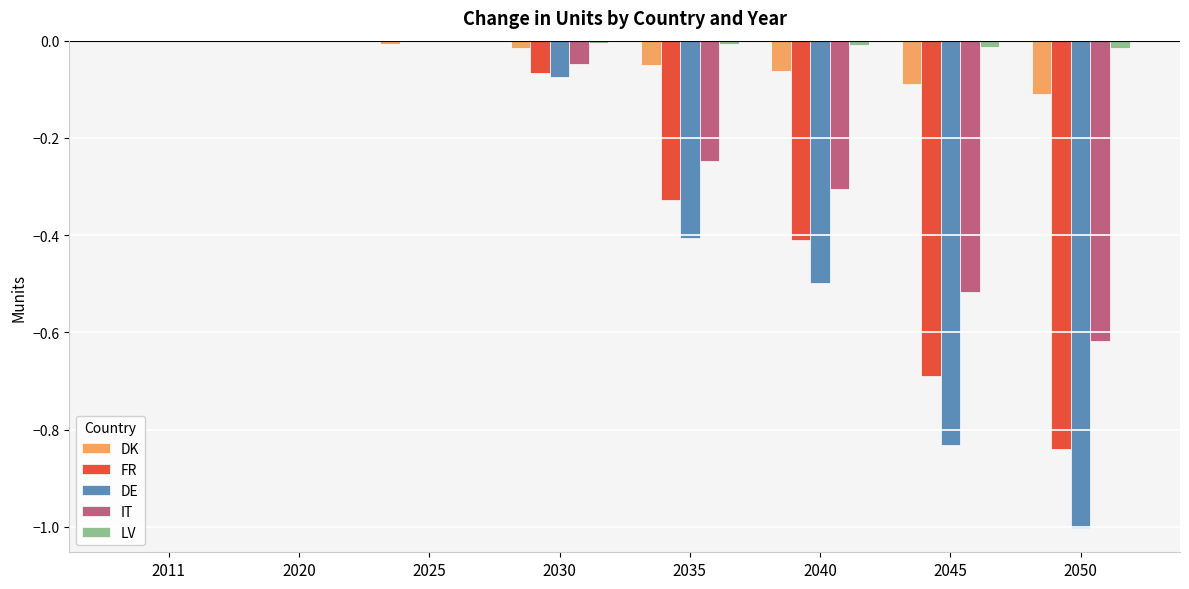

Is the value of LV at 2020 greater than the value of FR at 2045?

Yes